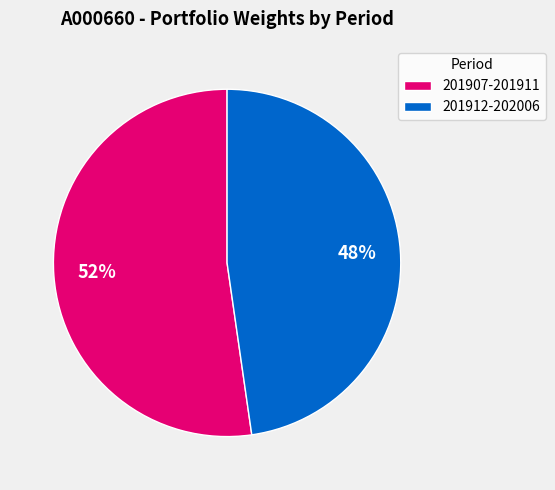

Which has a higher value, 201907-201911 or 201912-202006?

201907-201911